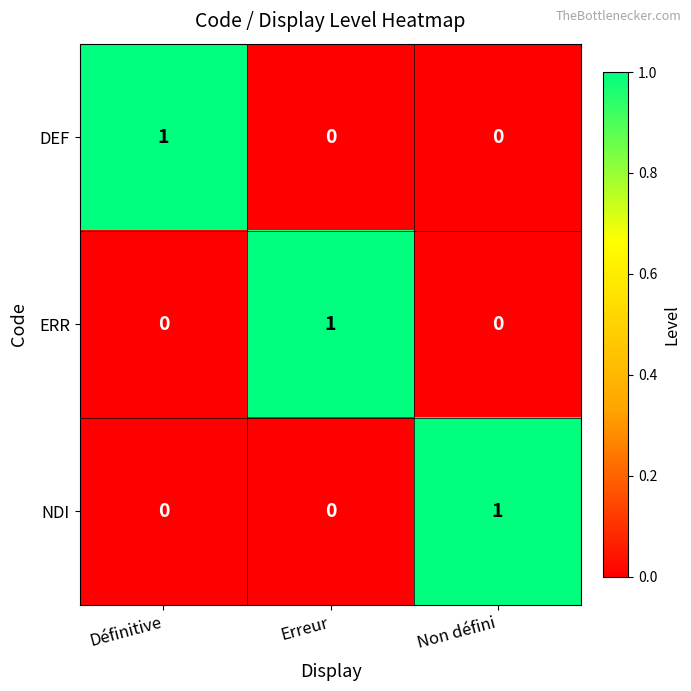

Count the DEF values in the range 0 to 1.

3